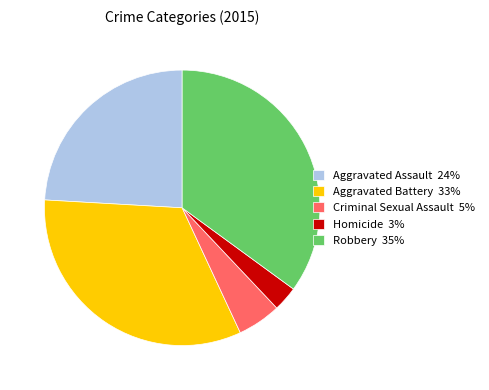

Does Homicide represent more than half of the total?

No